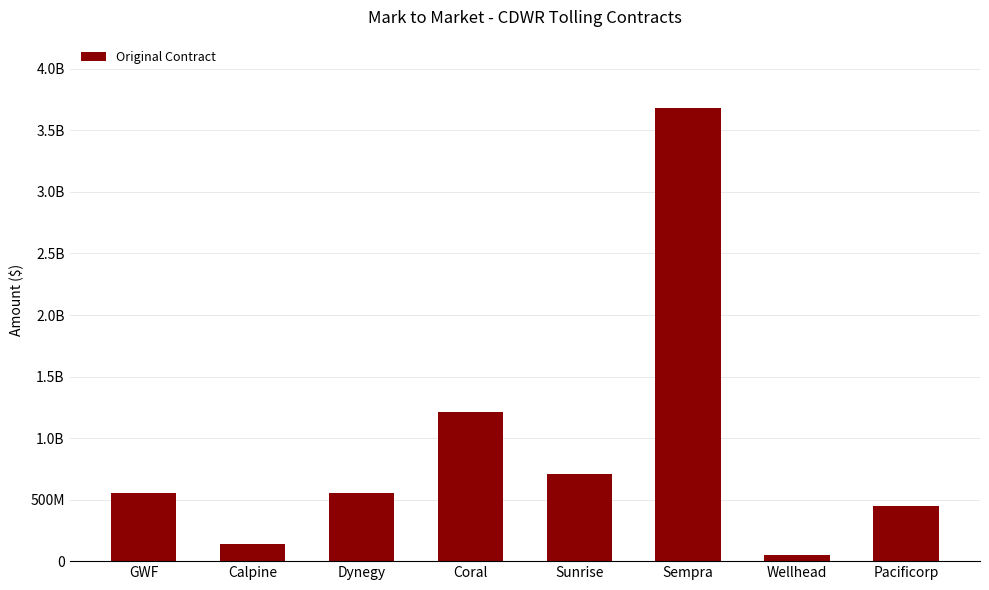

What position from the left is Calpine?

2